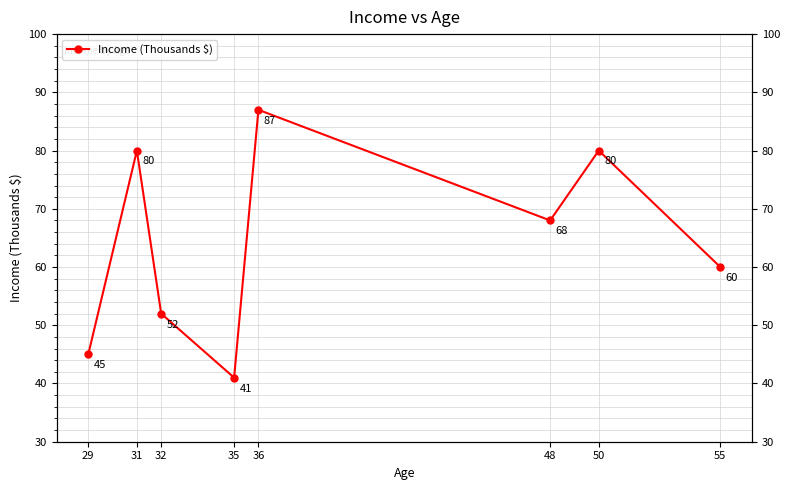

What is the sum of the values at 55 and 32?

112